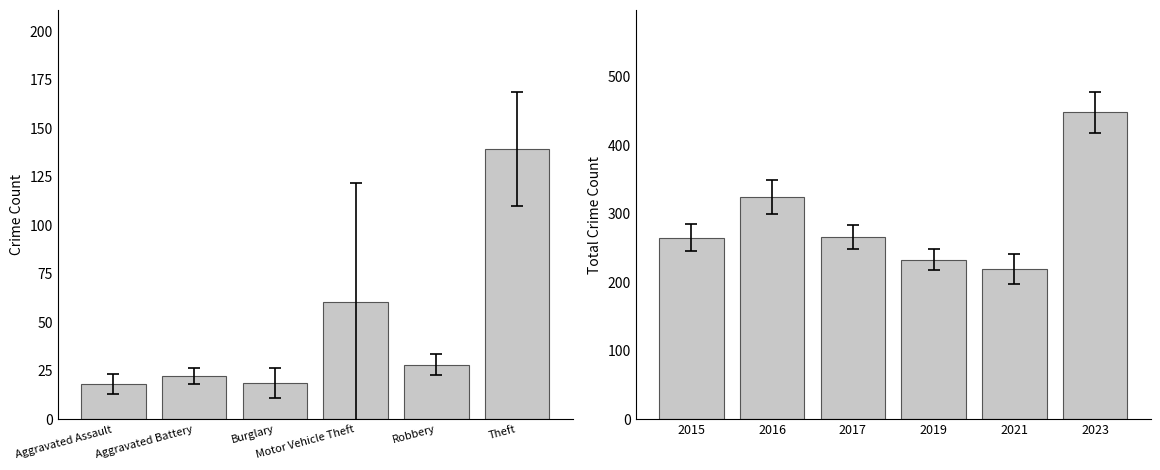

What is the minimum value for Mean Count?

18.0